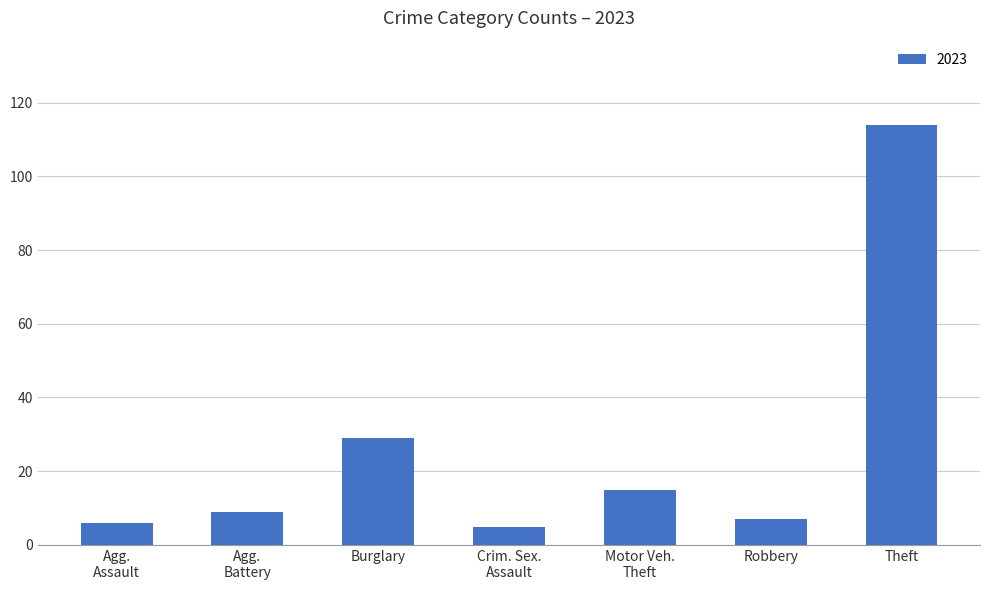

What is the value of the 3rd bar from the left?

29